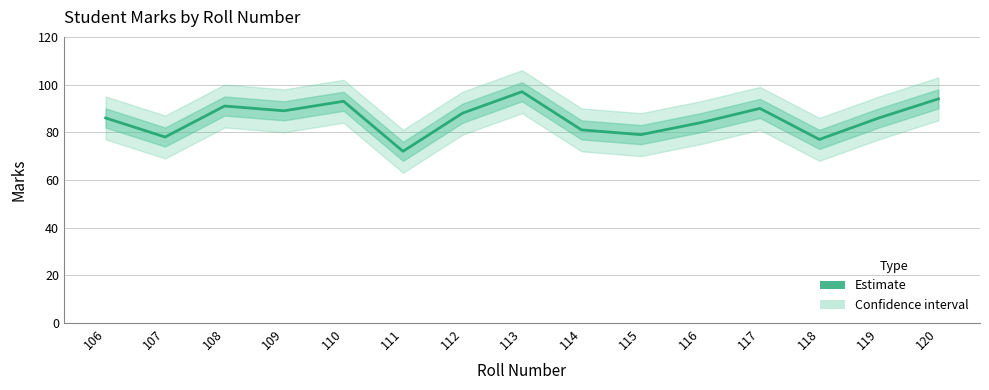

List the labels in order of value, smallest first.

111, 118, 107, 115, 114, 116, 106, 119, 112, 109, 117, 108, 110, 120, 113